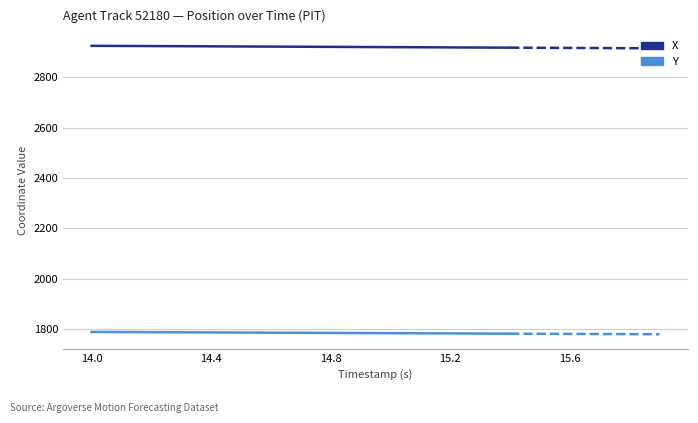

At how many categories does at least one series exceed 1830?

15